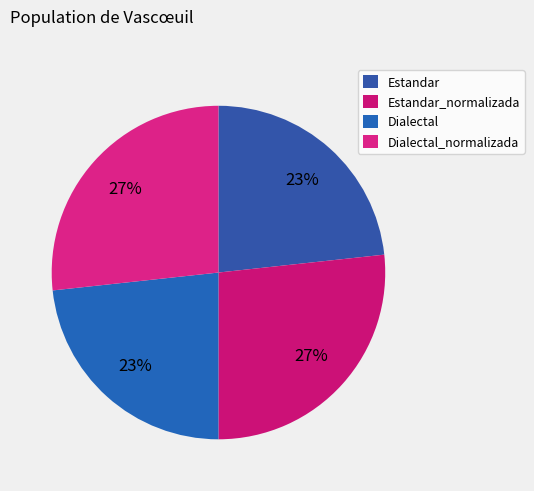

Is it true that Dialectal is 9% of the pie?

False